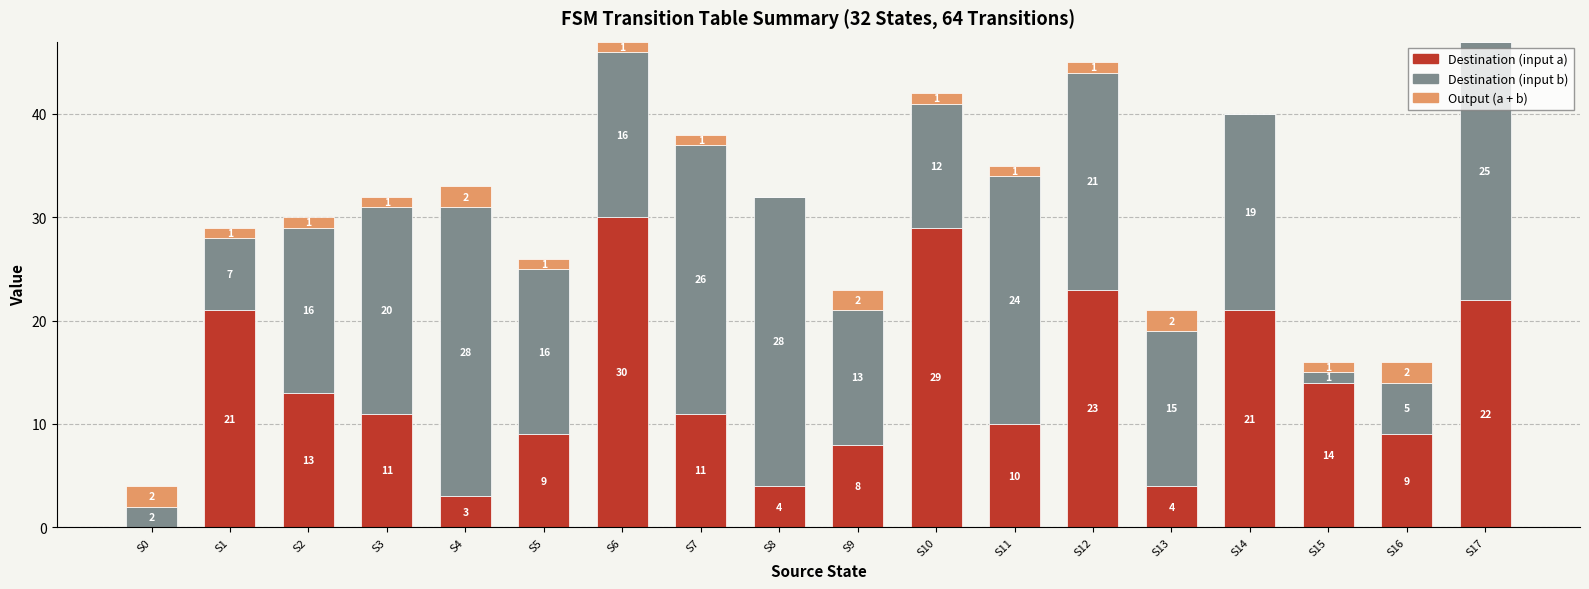

What are all the series names shown in the legend?

Destination (input a), Destination (input b), Output (a + b)